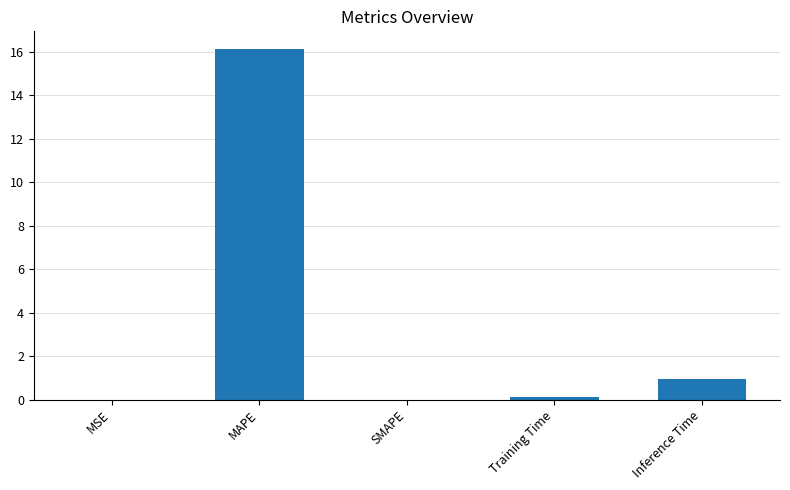

What is the maximum value shown in the chart?

16.1